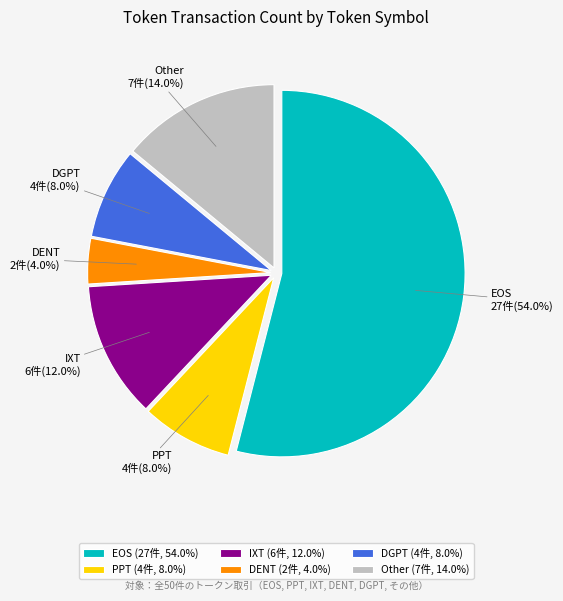

True or false: EOS accounts for 40% of the total.

False